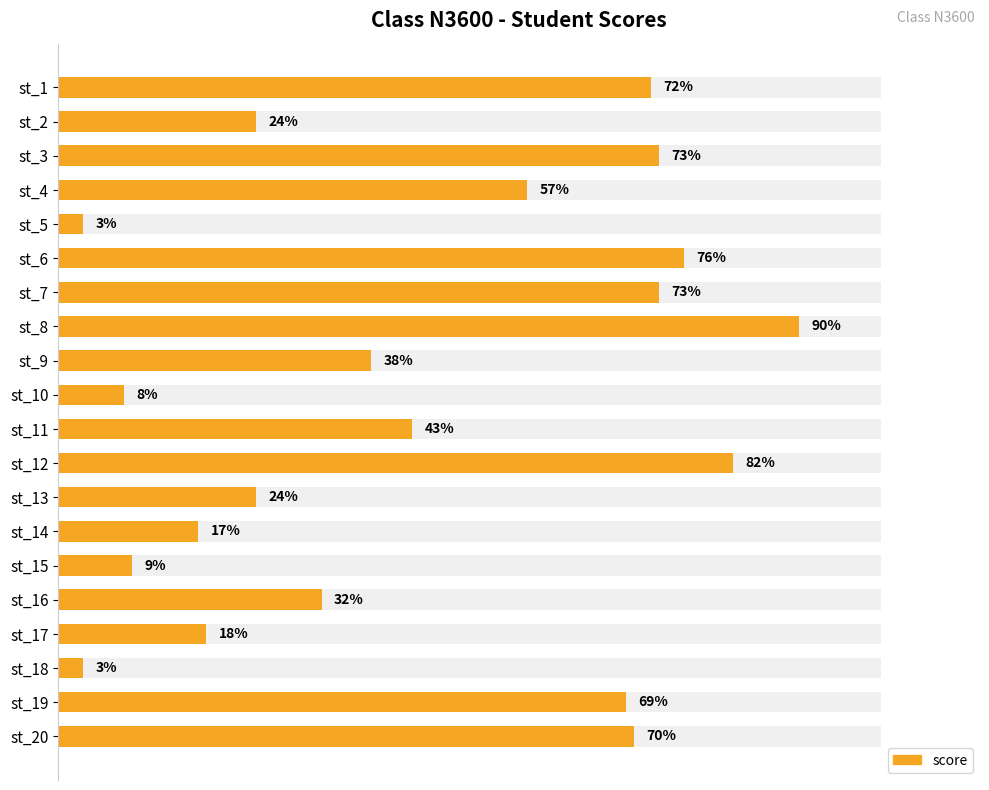

Which has a higher value, st_10 or st_18?

st_10